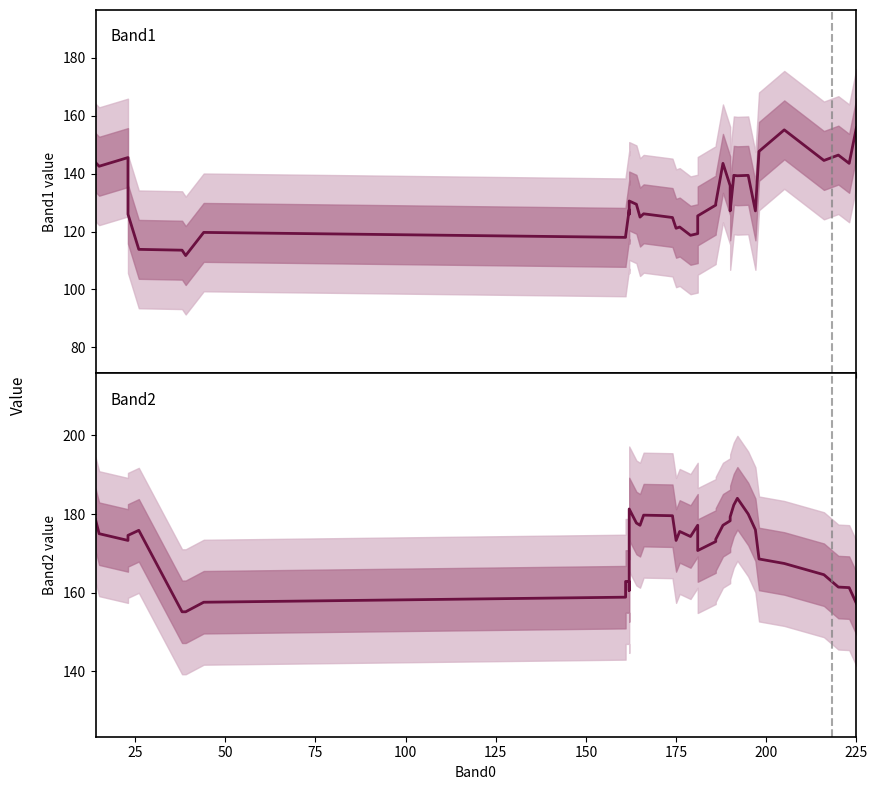

Where is the first local minimum for Band1?

25